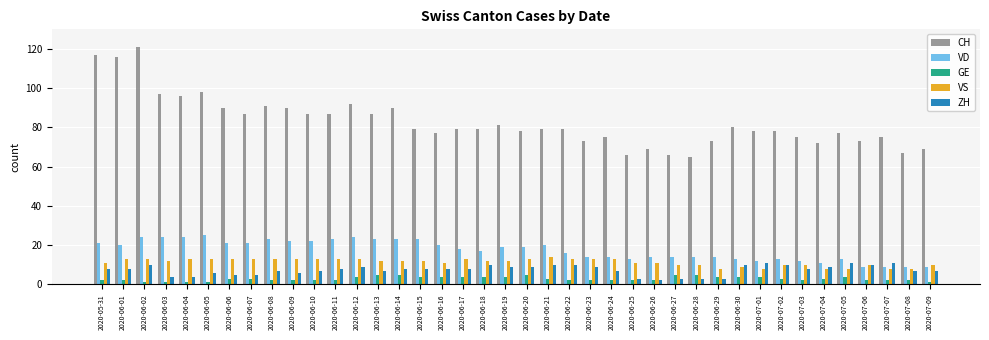

Is the value of GE at 2020-06-20 greater than the value of VS at 2020-05-31?

No